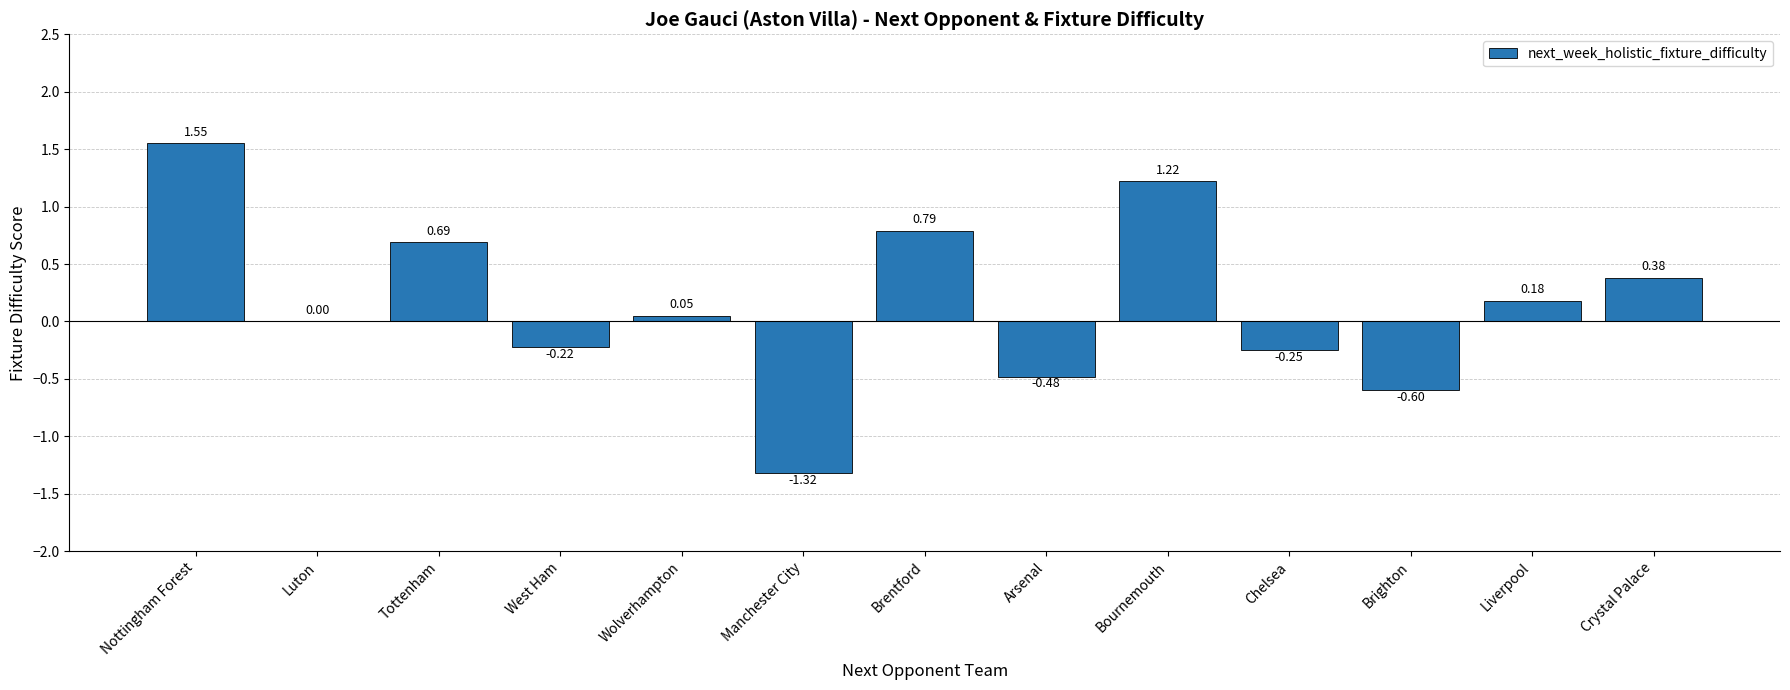

What is the change in value from Arsenal to Bournemouth?

+1.7